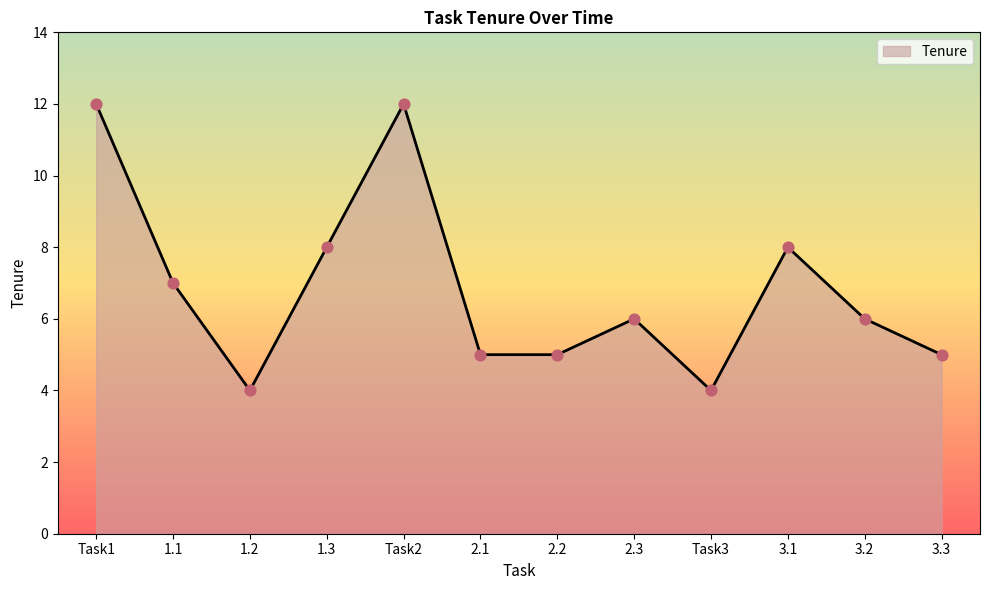

Approximately how many times larger is the value at 1.1 compared to 1.3?

0.9